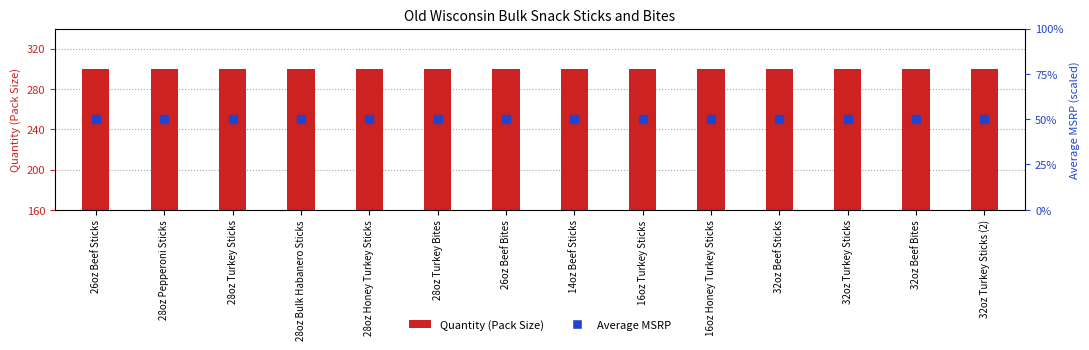

What is the total value across all series at 32oz Turkey Sticks?

350